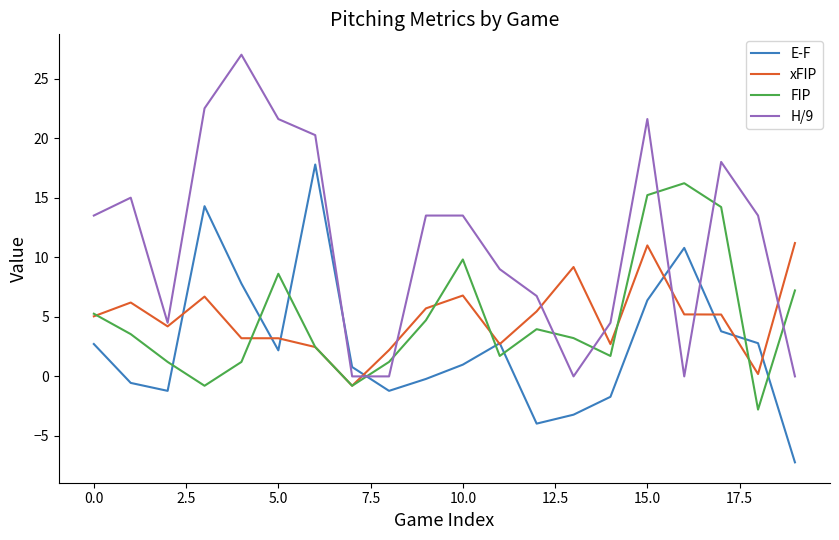

What is the sum of all FIP values?

97.2